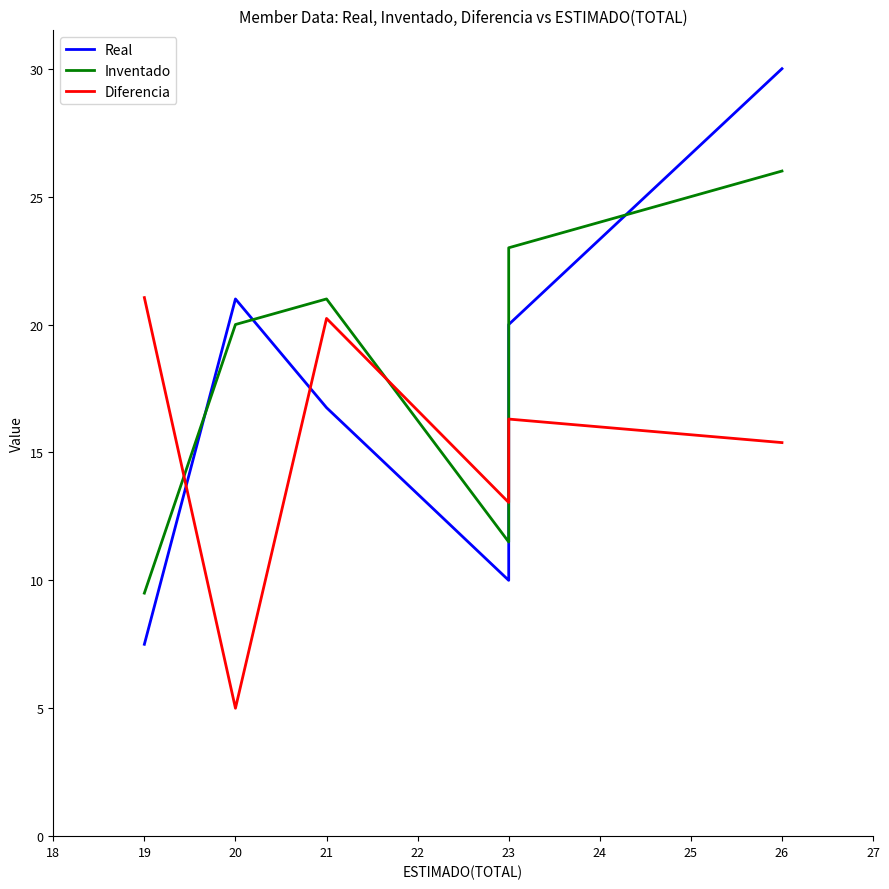

What is the lowest value of the Real series?

7.5